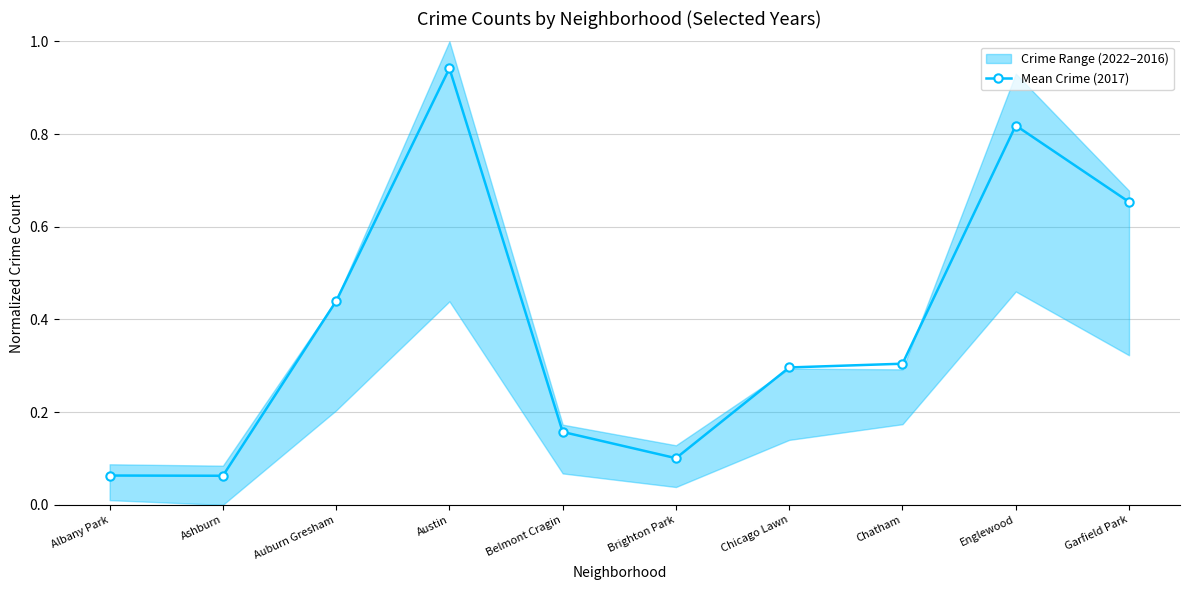

List the labels in order of value, largest first.

Austin, Englewood, Garfield Park, Auburn Gresham, Chatham, Chicago Lawn, Belmont Cragin, Brighton Park, Albany Park, Ashburn